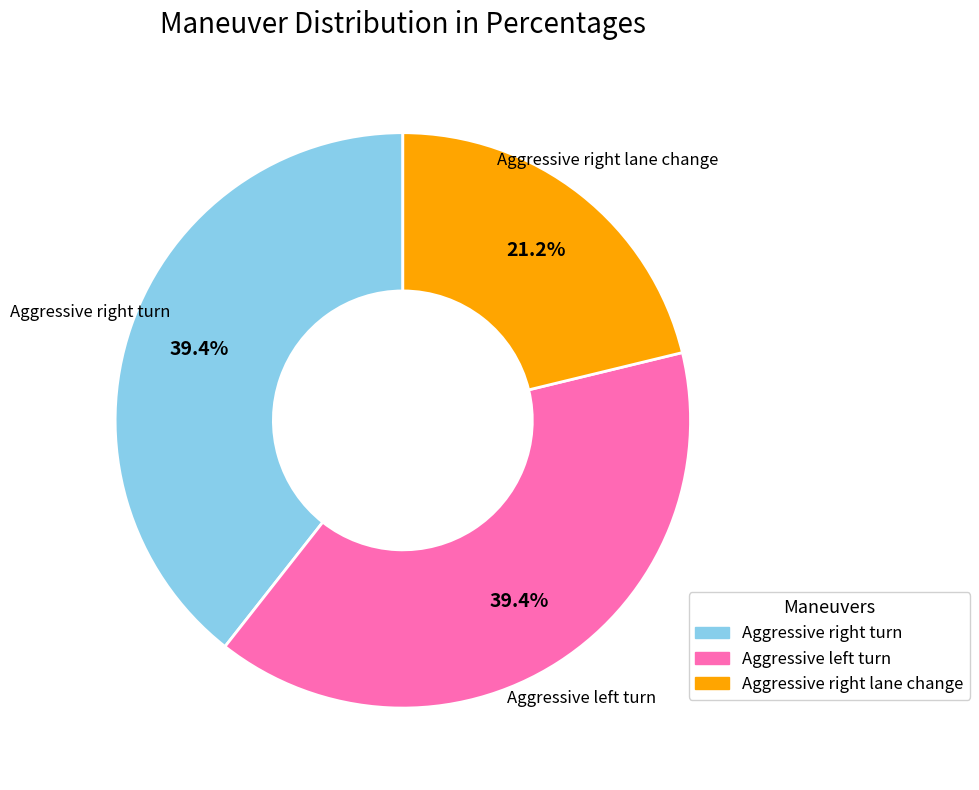

How many segments does this pie chart have?

3